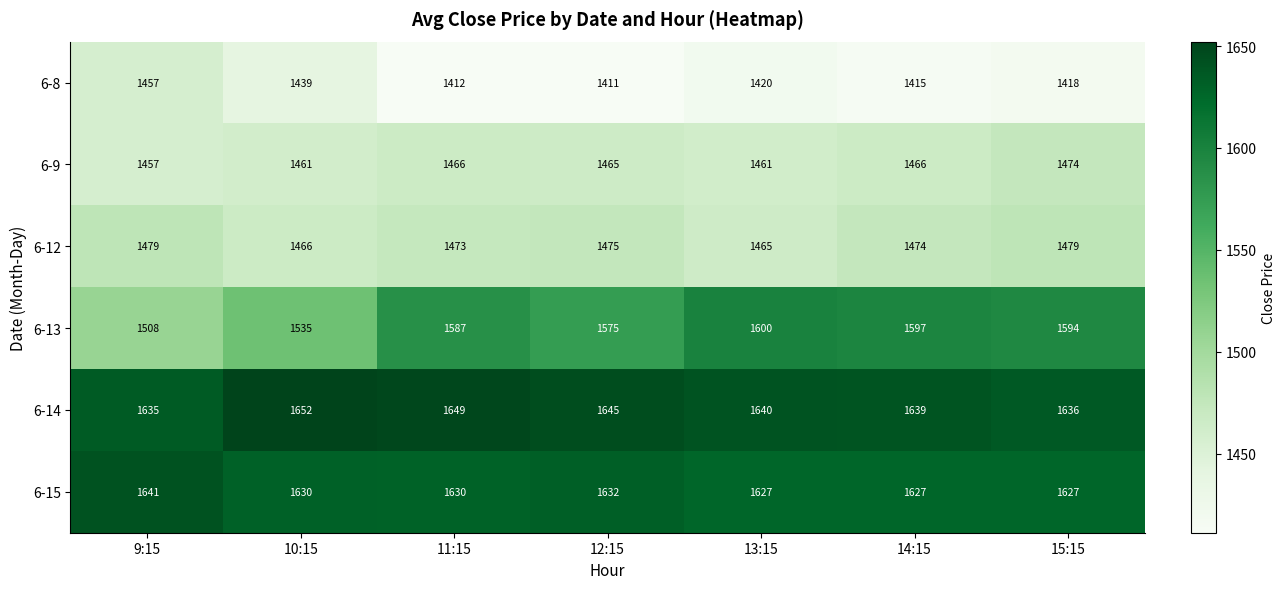

At which label is 6-13 closest to 1554?

10:15